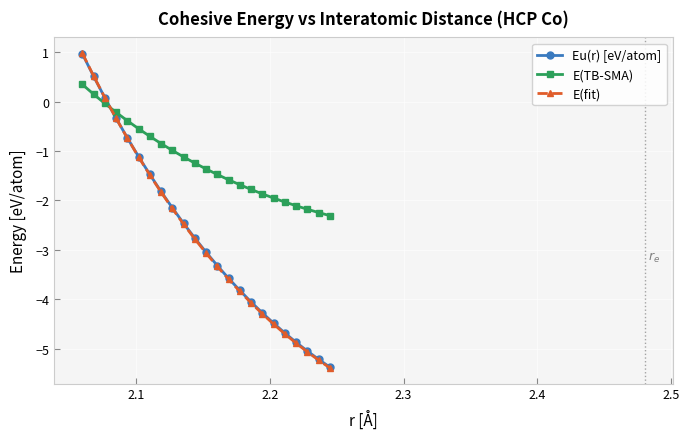

What is the smallest value displayed?

-5.4